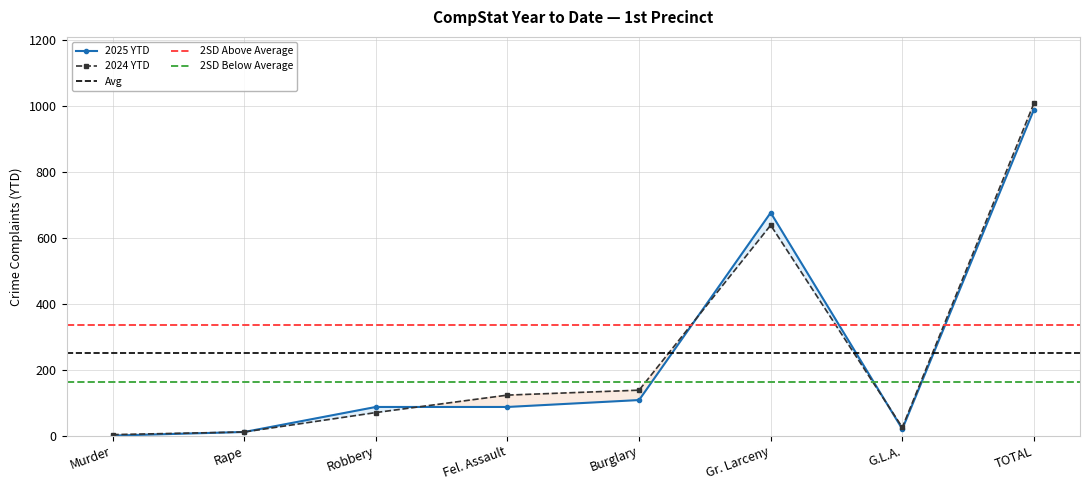

At how many categories does at least one series exceed 29?

5